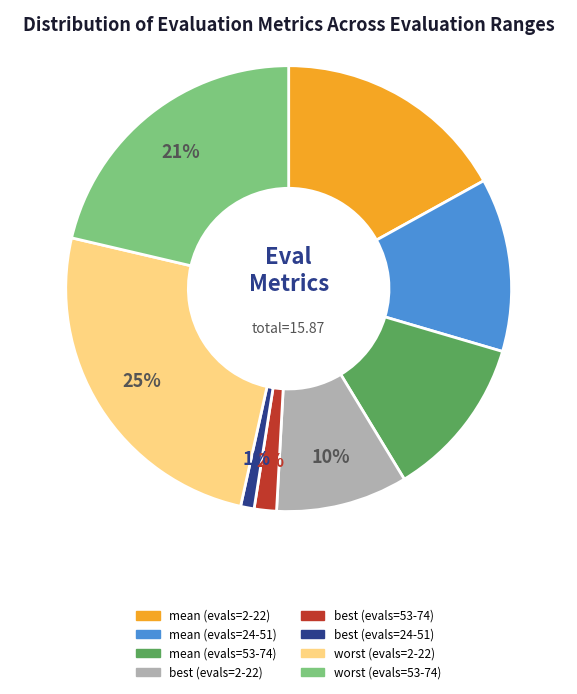

Is the sum of mean (evals=2-22) and mean (evals=24-51) greater than half?

No